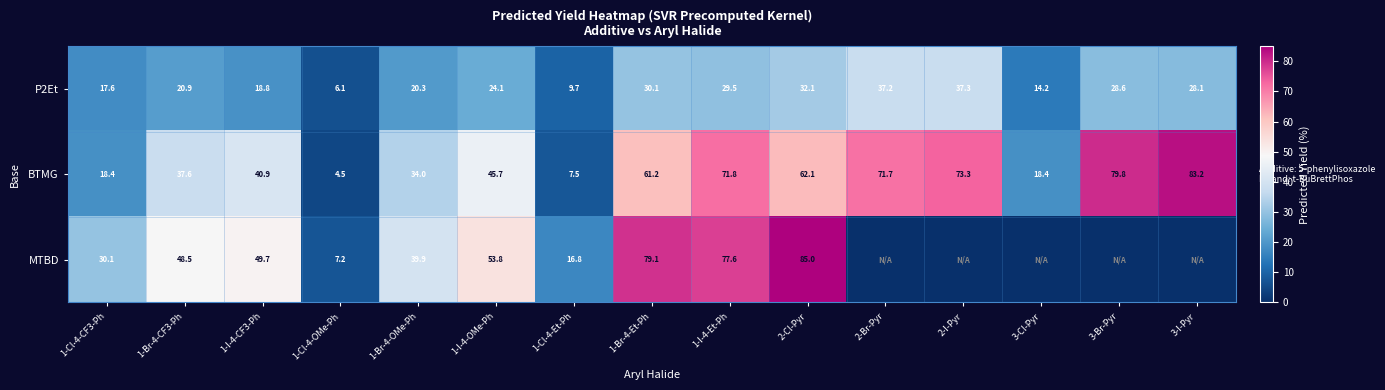

What is the maximum value for BTMG?

83.2